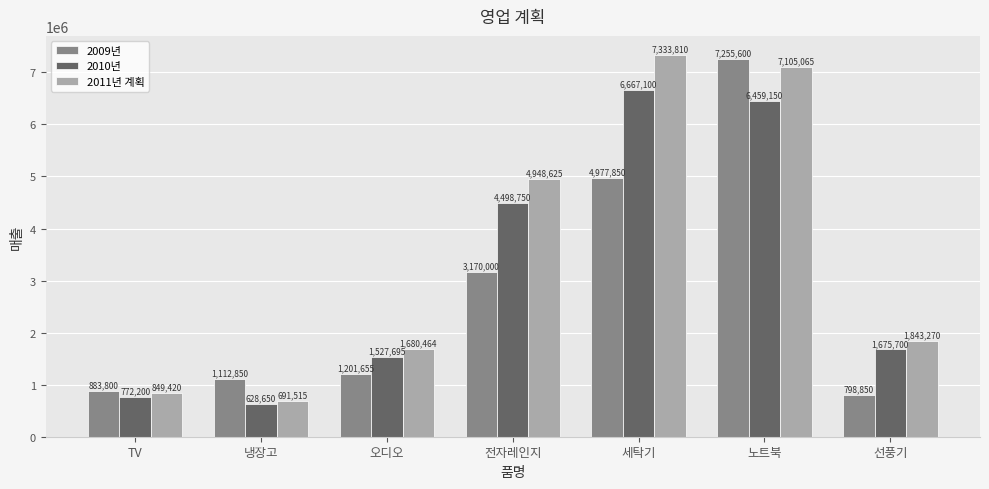

At TV, list the series in order from largest to smallest.

2009년, 2011년 계획, 2010년